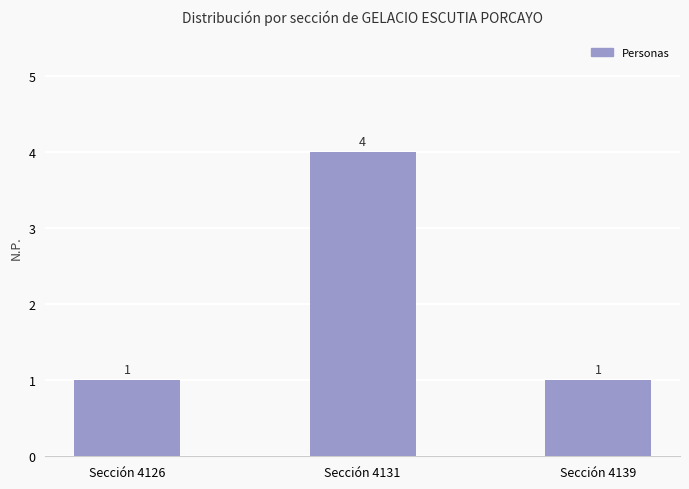

How many distinct data groups are displayed?

1